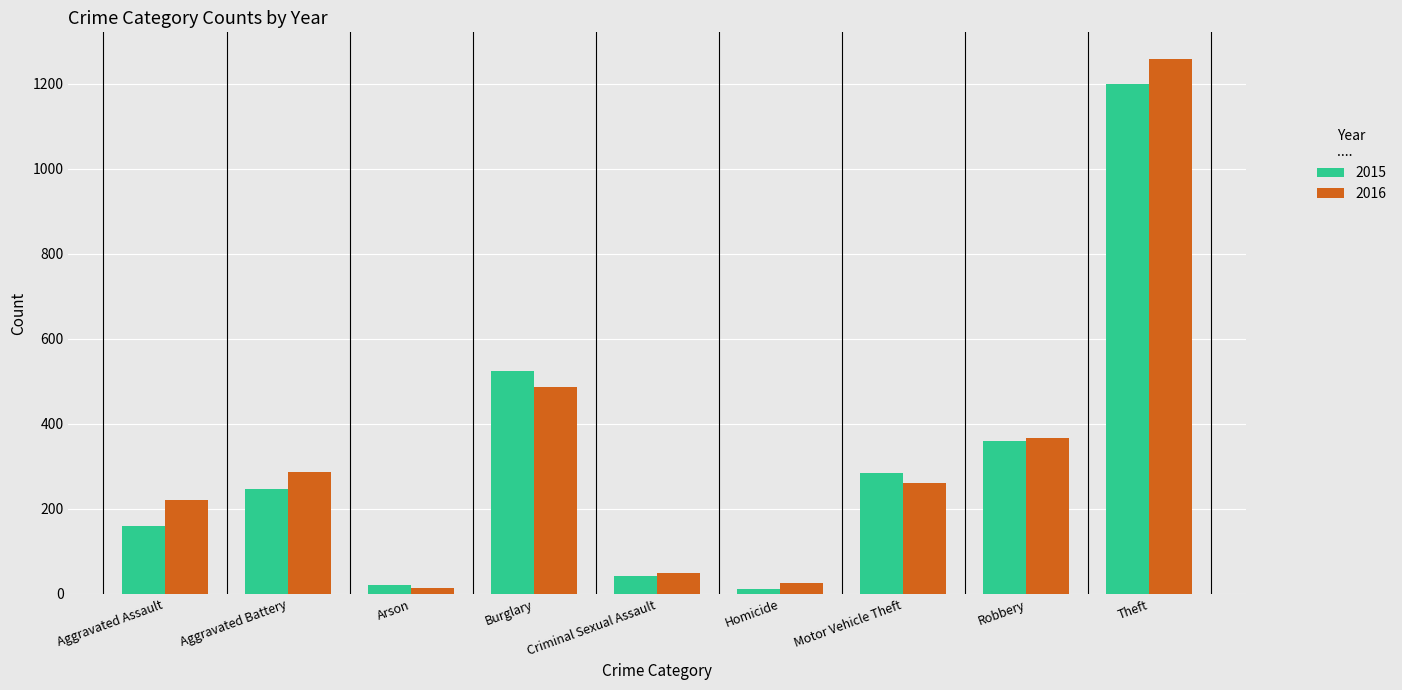

What position from the right is Arson?

7